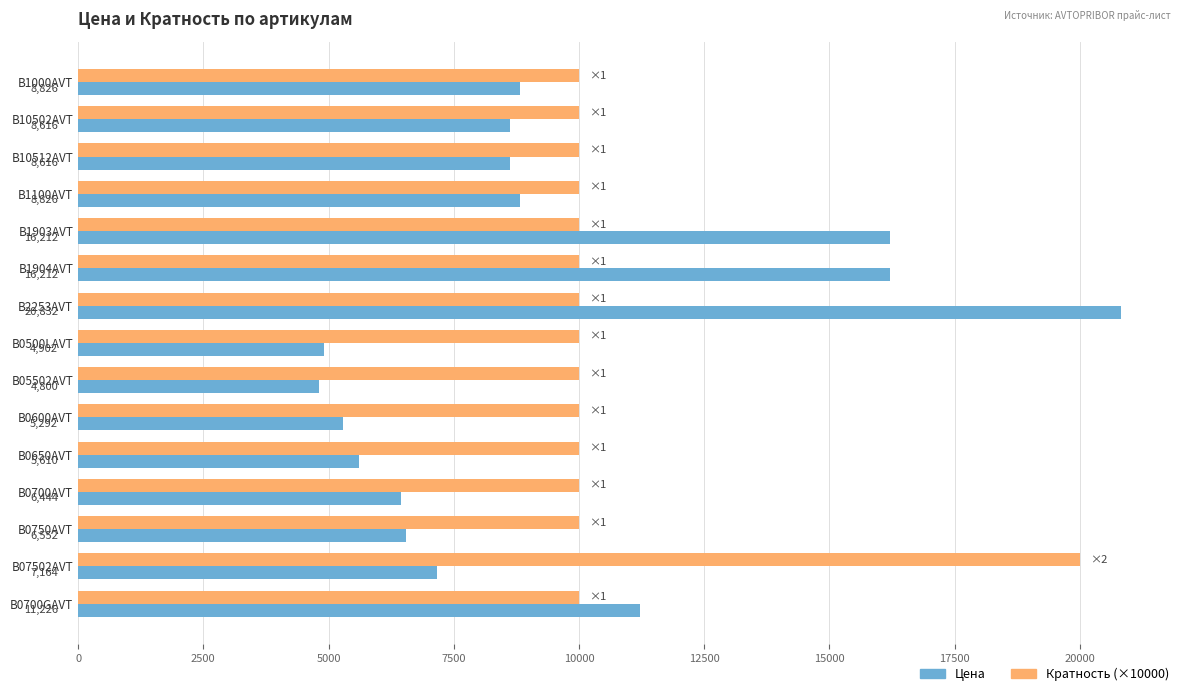

The value of Кратность (×10000) at B0700GAVT is 17249. True or false?

False